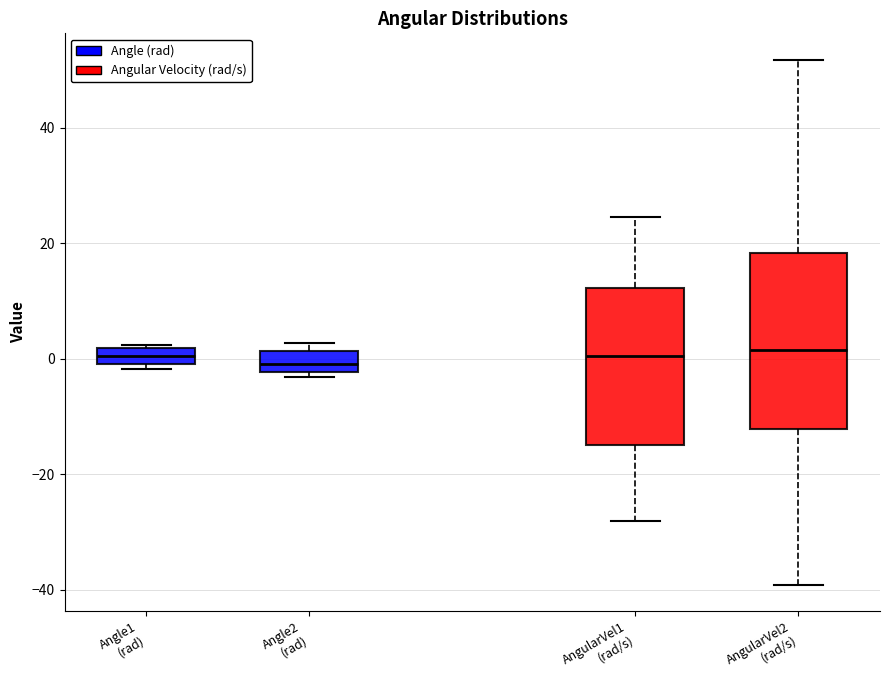

Comparing the boxes themselves (not the whiskers), which one is the tallest?

AngularVel2 (rad/s)